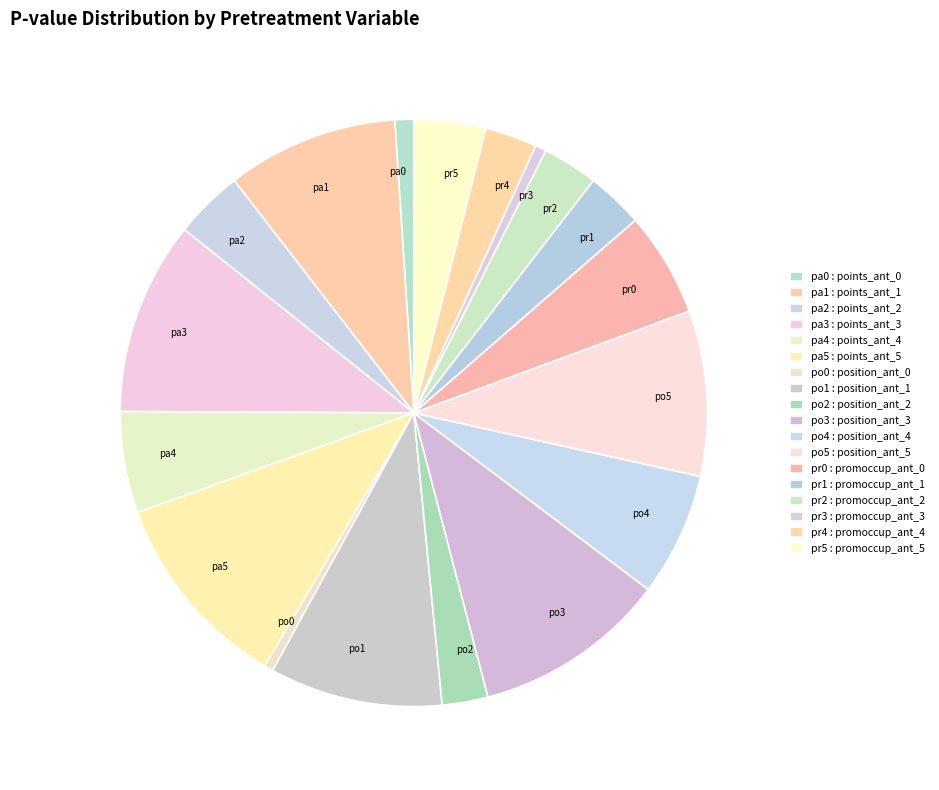

Is there any slice that represents more than half of the pie?

No